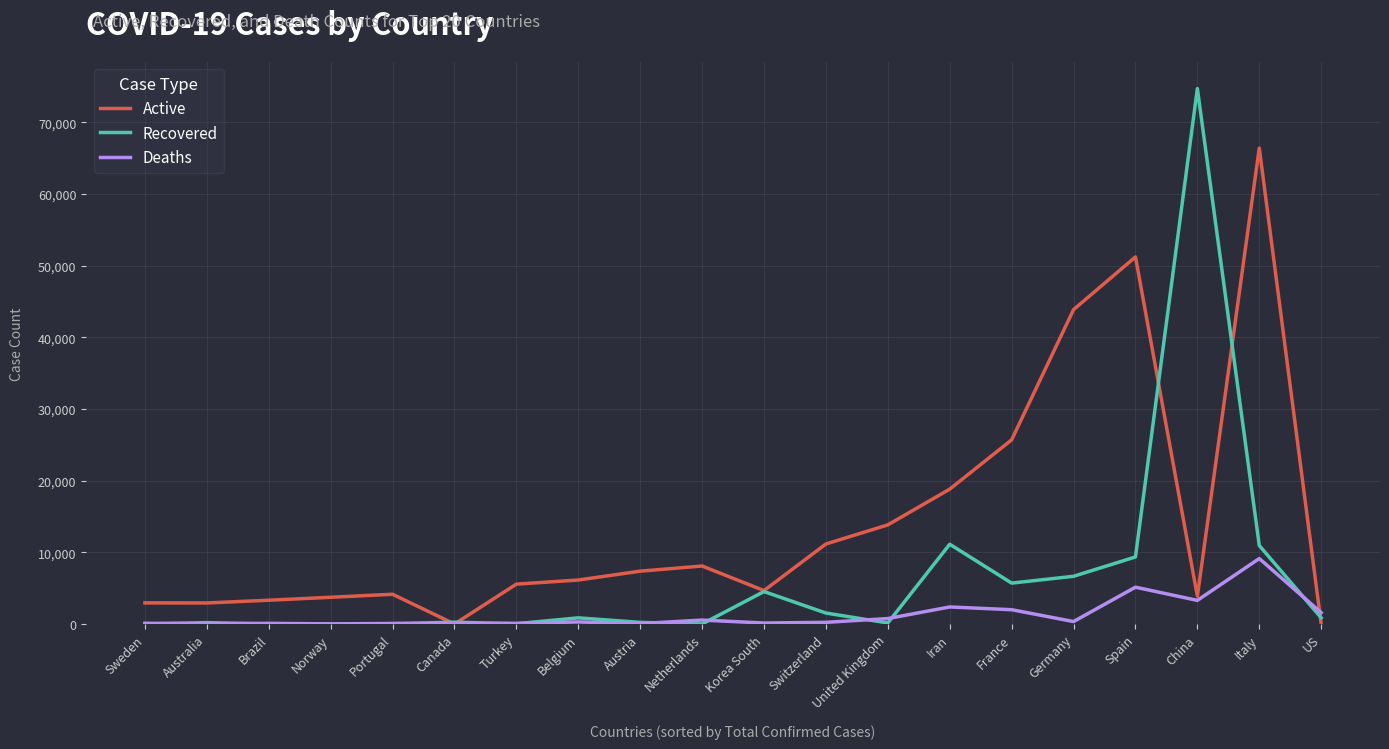

List the series in order of their peak value, highest first.

Recovered, Active, Deaths